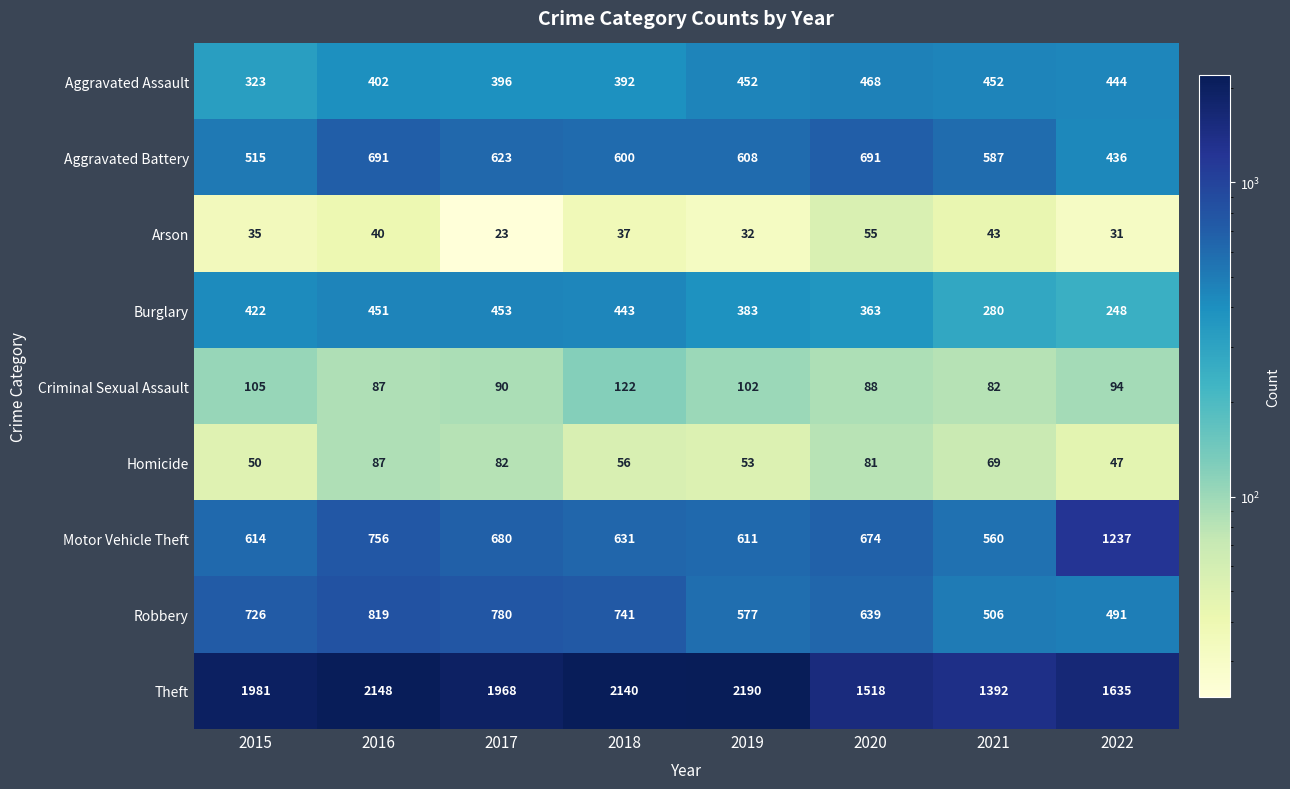

What is the difference between the Aggravated Assault values at 2018 and 2015?

69